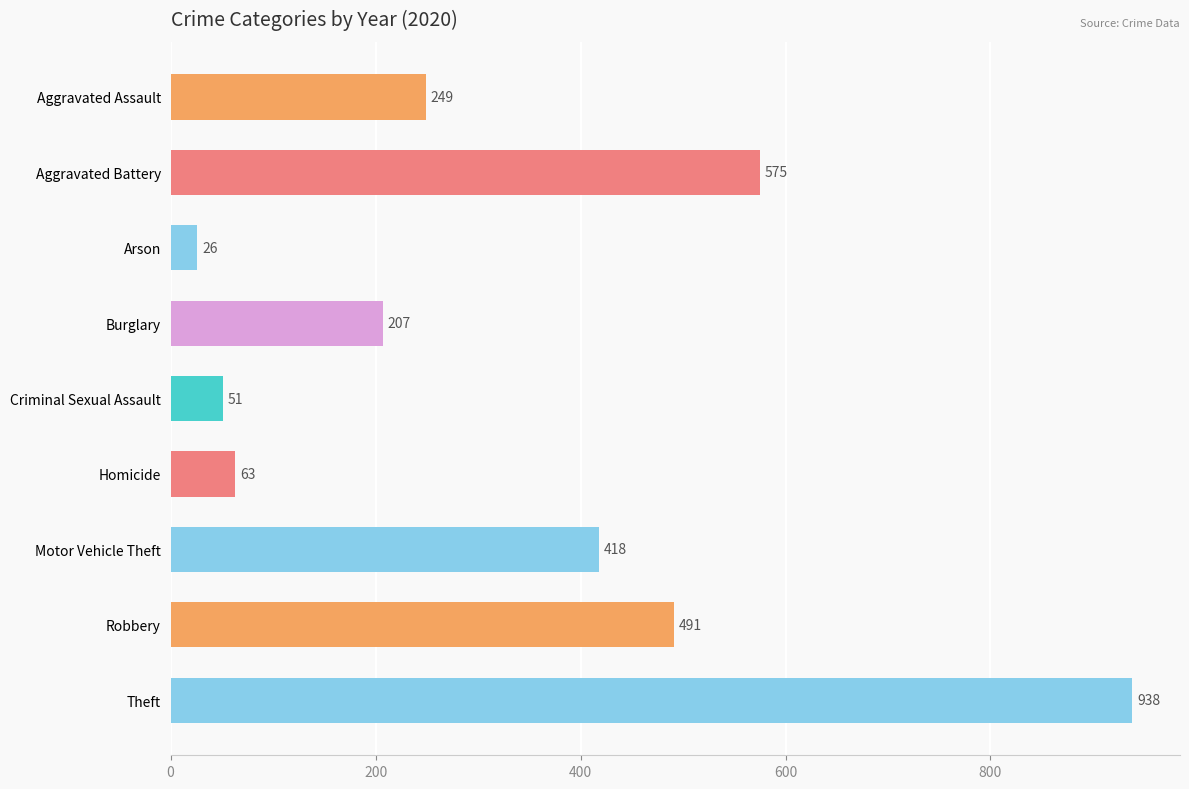

Count the number of categories in the chart.

9